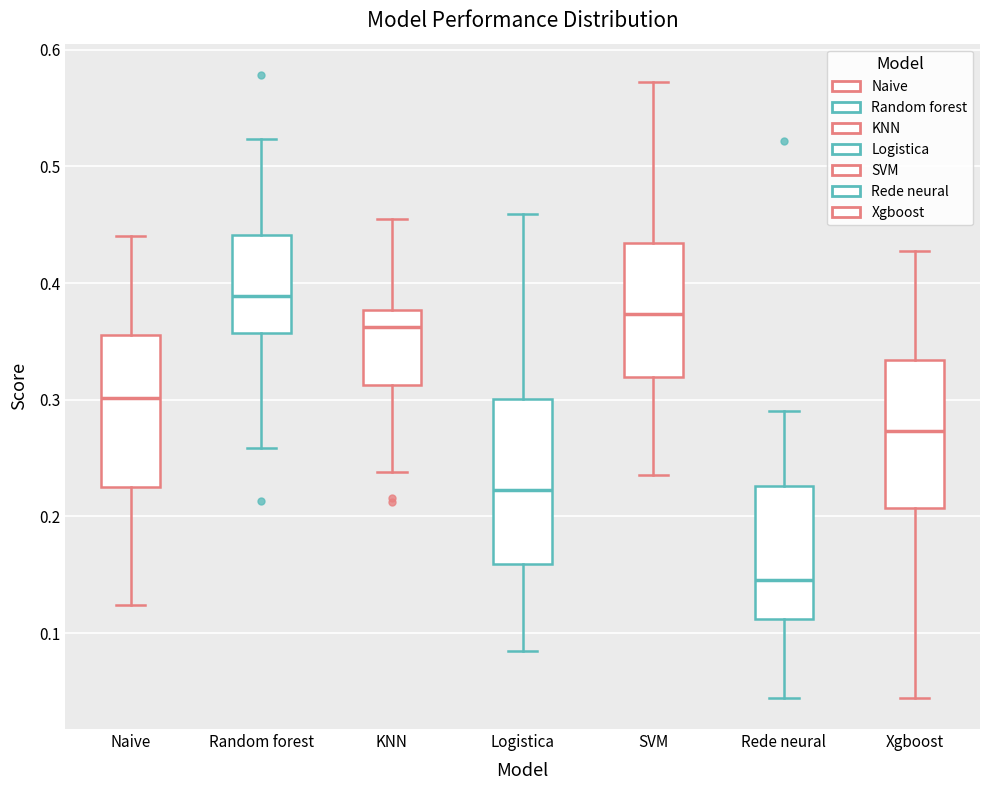

Reading left to right, read every box against the y-axis: the position of its median line, the range the box covers, and the ends of its whiskers. The values are not printed on the chart, so give them approximately, as read against the axis.

Naive: median 0.30, box 0.23 to 0.36, whiskers 0.12 to 0.44
Random forest: median 0.39, box 0.36 to 0.44, whiskers 0.26 to 0.52
KNN: median 0.36, box 0.31 to 0.38, whiskers 0.24 to 0.45
Logistica: median 0.22, box 0.16 to 0.30, whiskers 0.08 to 0.46
SVM: median 0.37, box 0.32 to 0.43, whiskers 0.24 to 0.57
Rede neural: median 0.15, box 0.11 to 0.23, whiskers 0.04 to 0.29
Xgboost: median 0.27, box 0.21 to 0.33, whiskers 0.04 to 0.43